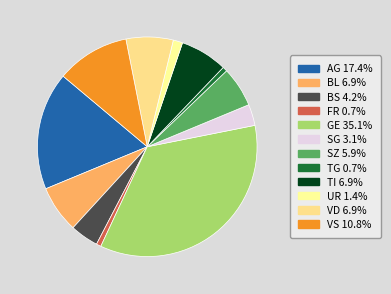

Is there a majority slice in this chart?

No